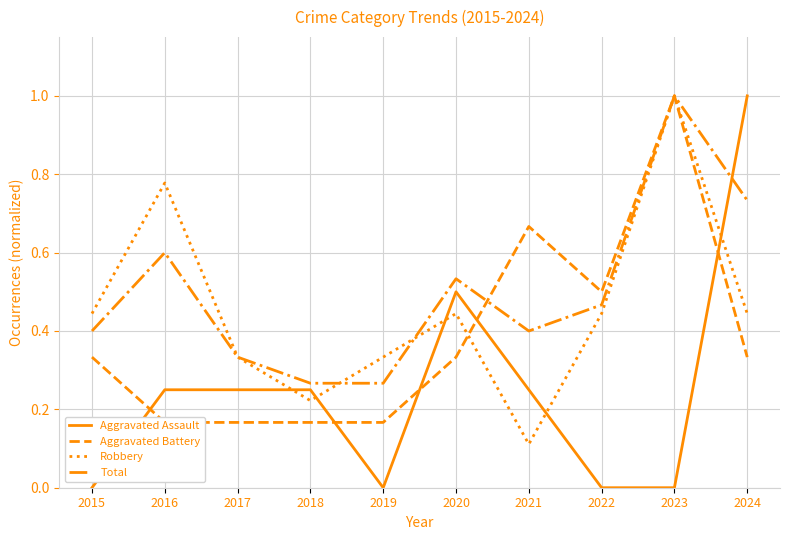

At which category does Aggravated Battery reach its first local peak?

2021